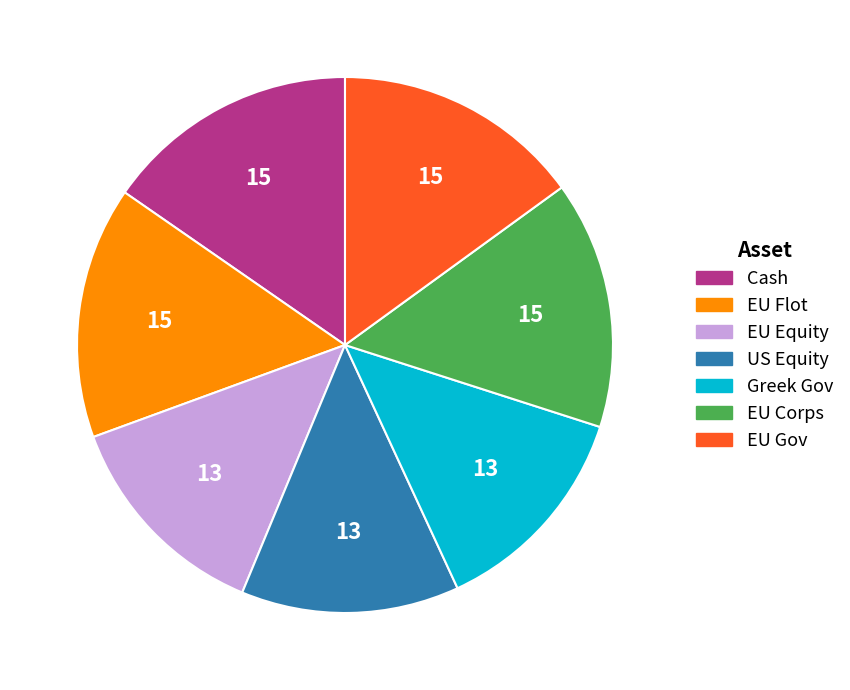

Is there a majority slice in this chart?

No